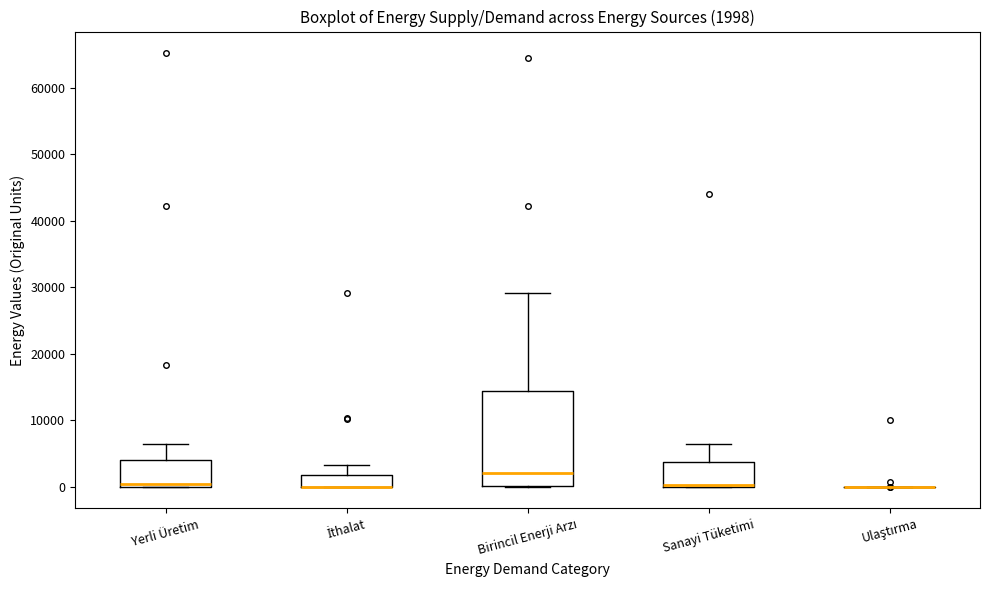

Which box is the tallest, from its lower edge to its upper edge?

Birincil Enerji Arzı